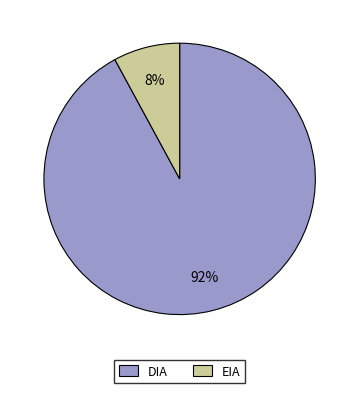

Does EIA account for over 50% of the chart?

No